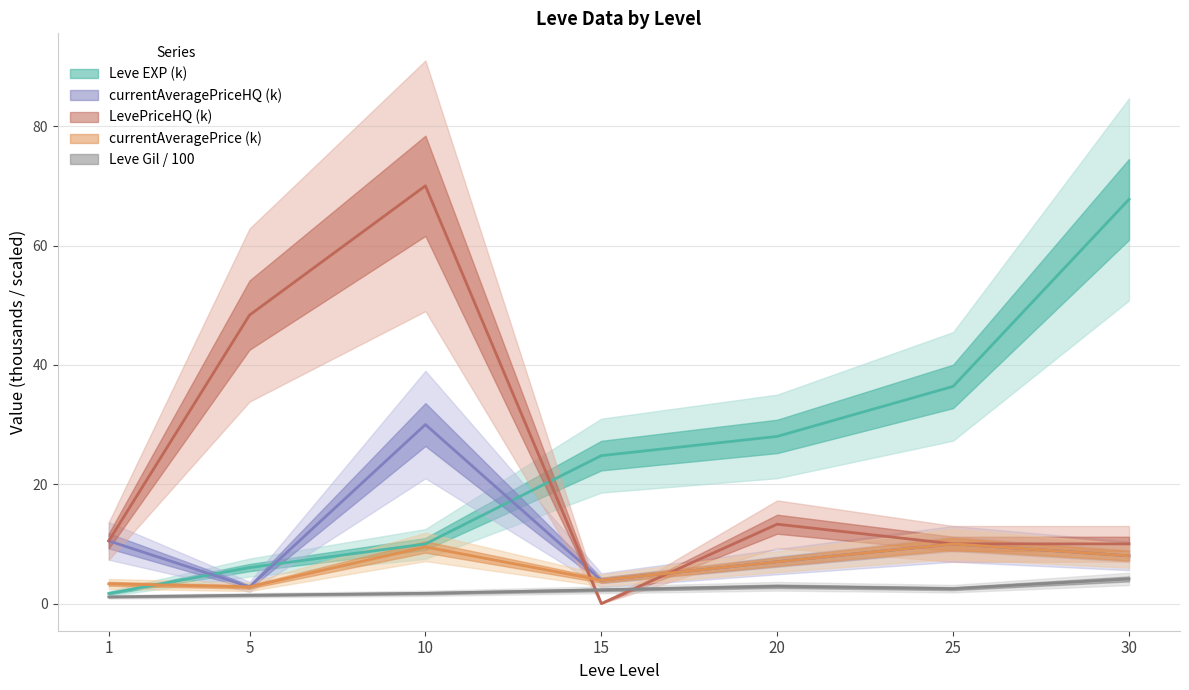

Which has a higher value, 25 or 30?

30